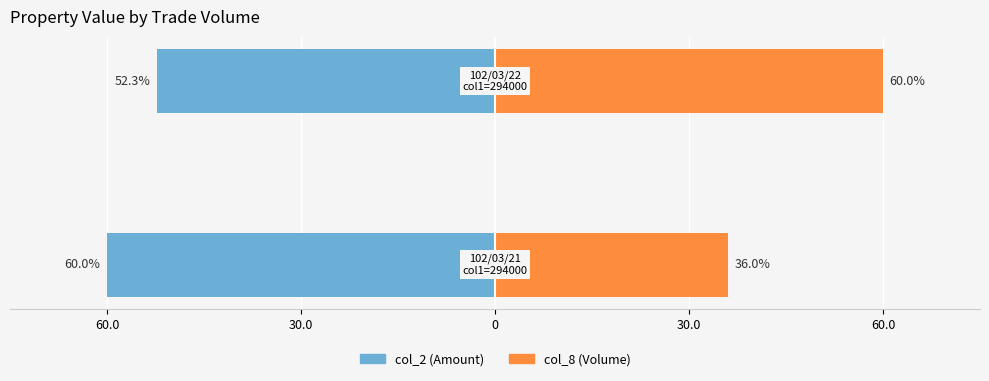

How many col_8 (Volume) values are between 36 and 60?

2